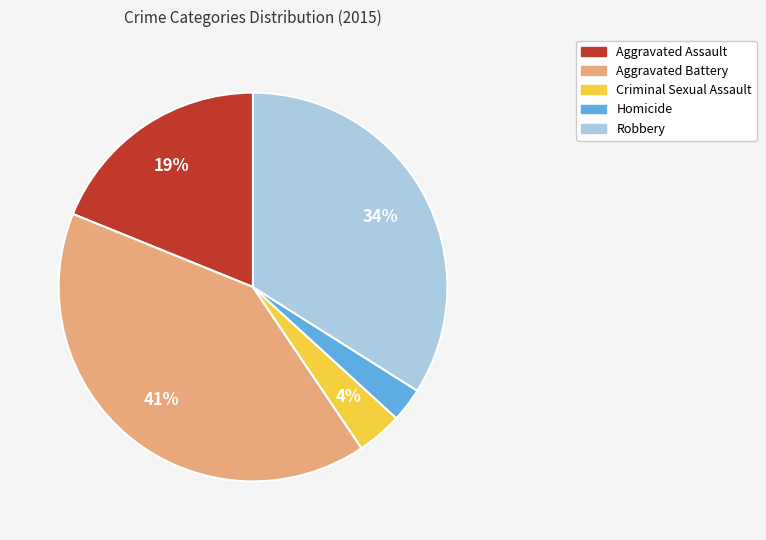

Which slice is the largest?

Aggravated Battery